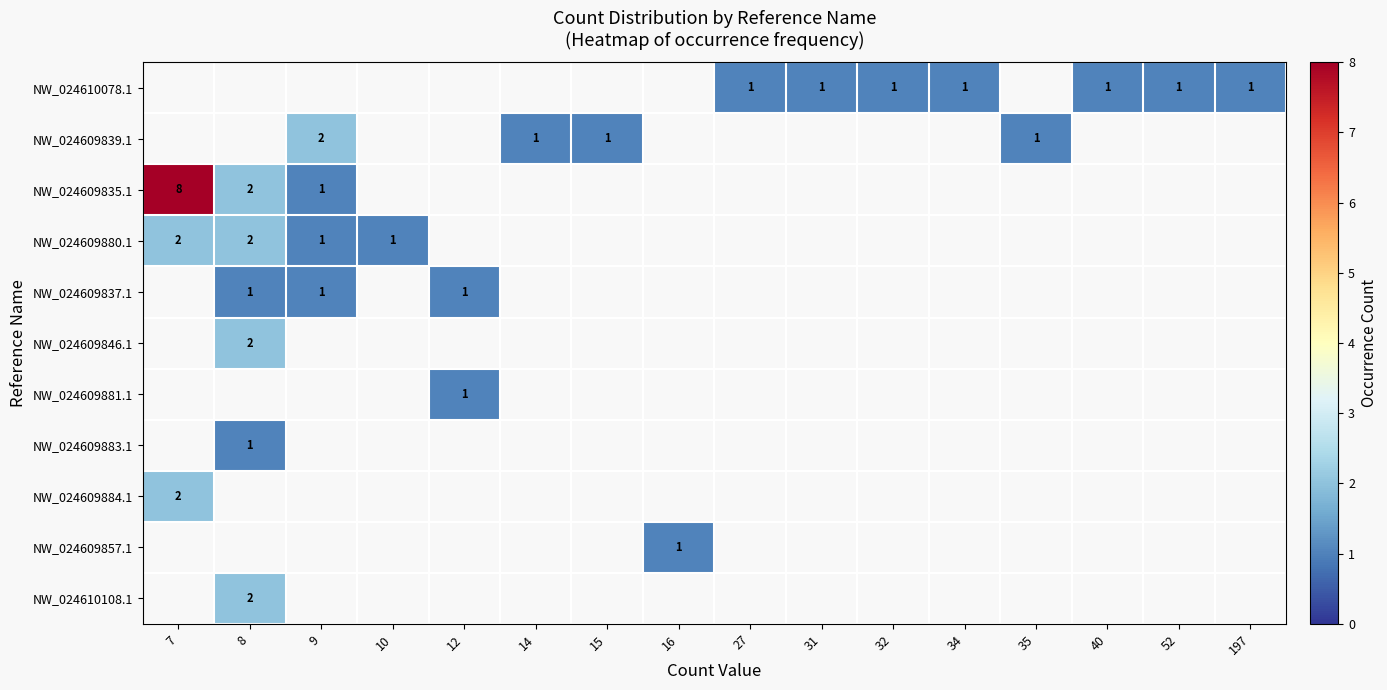

Is the value of NW_024609839.1 at 14 greater than the value of NW_024609837.1 at 10?

Yes